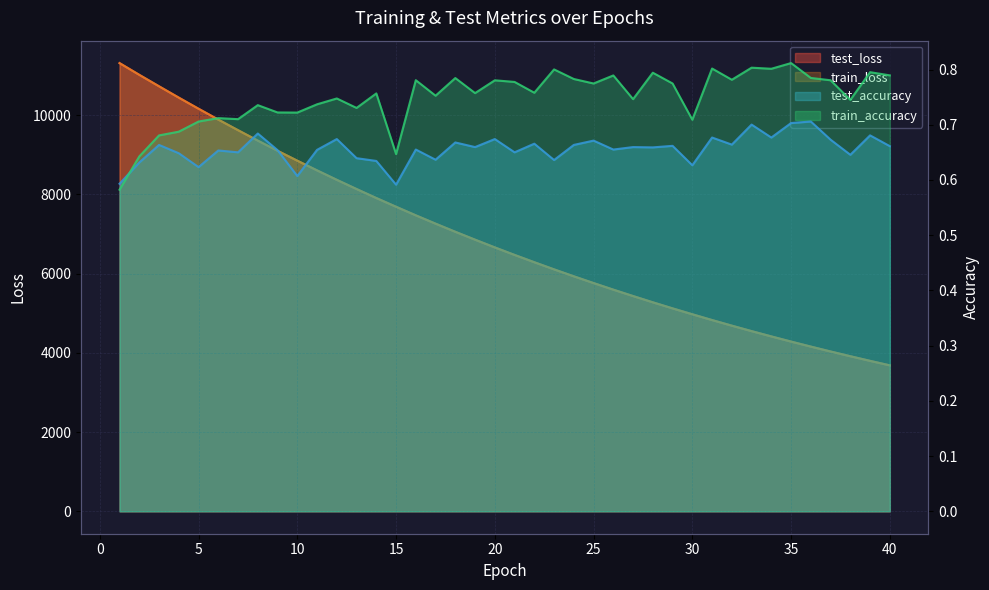

Is the value of test_accuracy at 3 greater than the value of test_loss at 13?

No